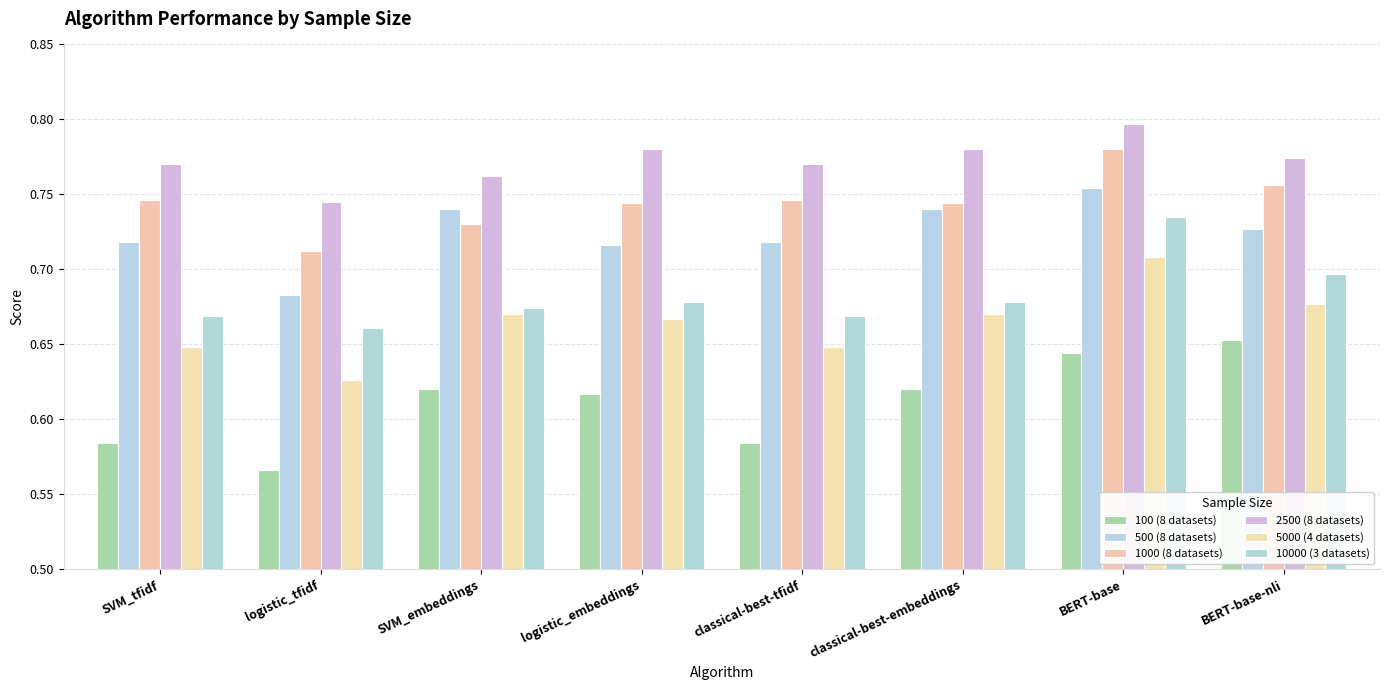

Which category has the lowest value in the 1000 (8 datasets) series?

logistic_tfidf